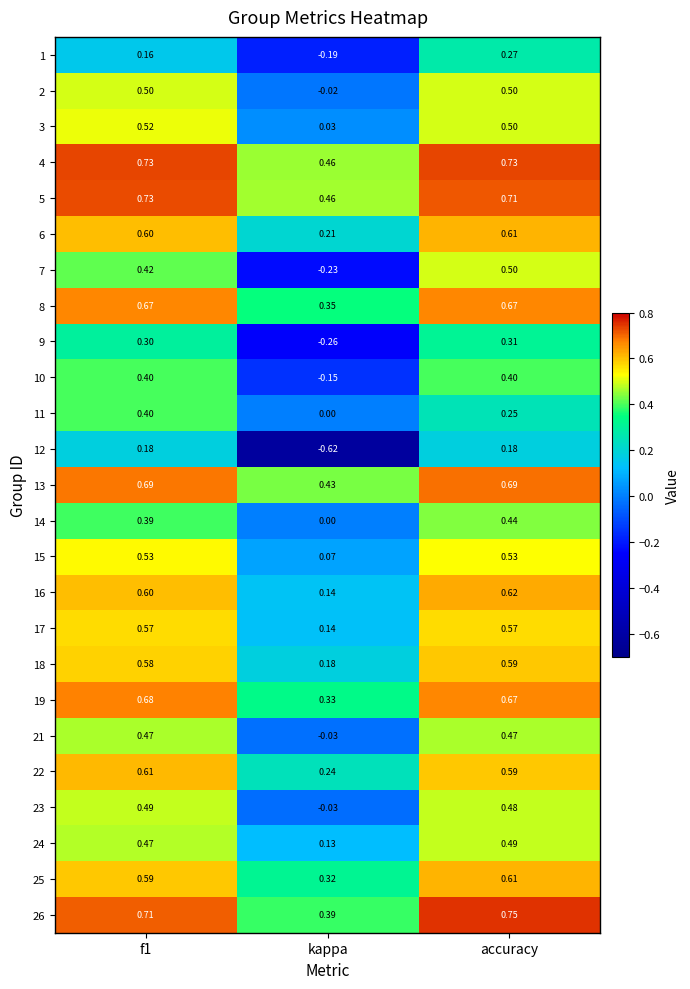

Which series has the largest range (max minus min)?

12